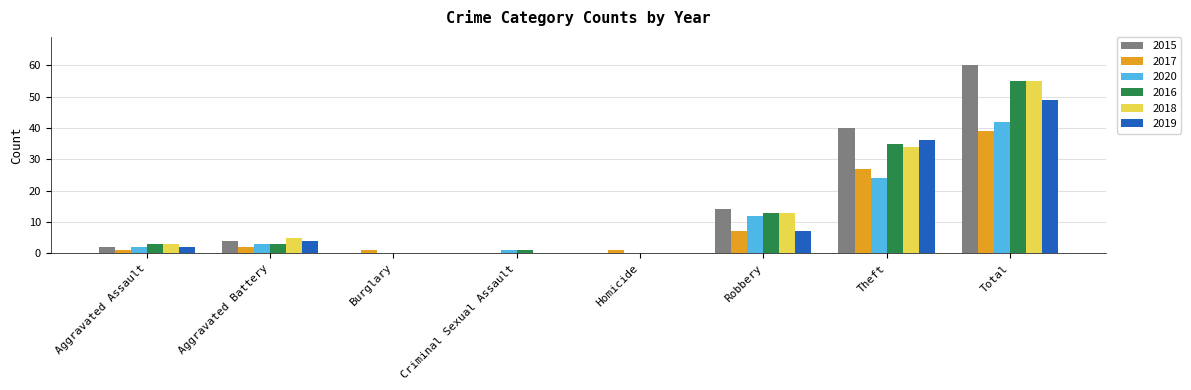

What is the total value across all series at Robbery?

66